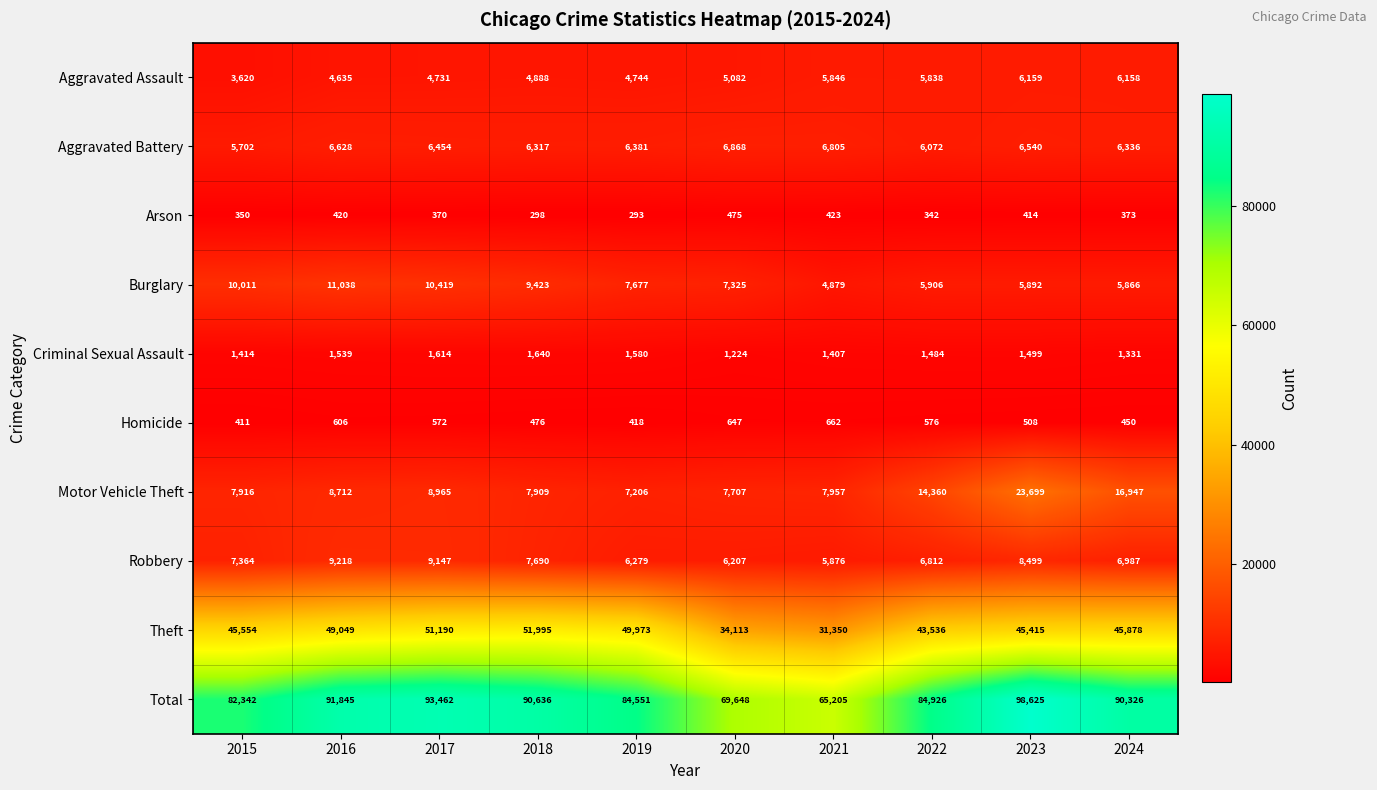

Which category has the highest value across all series?

2023